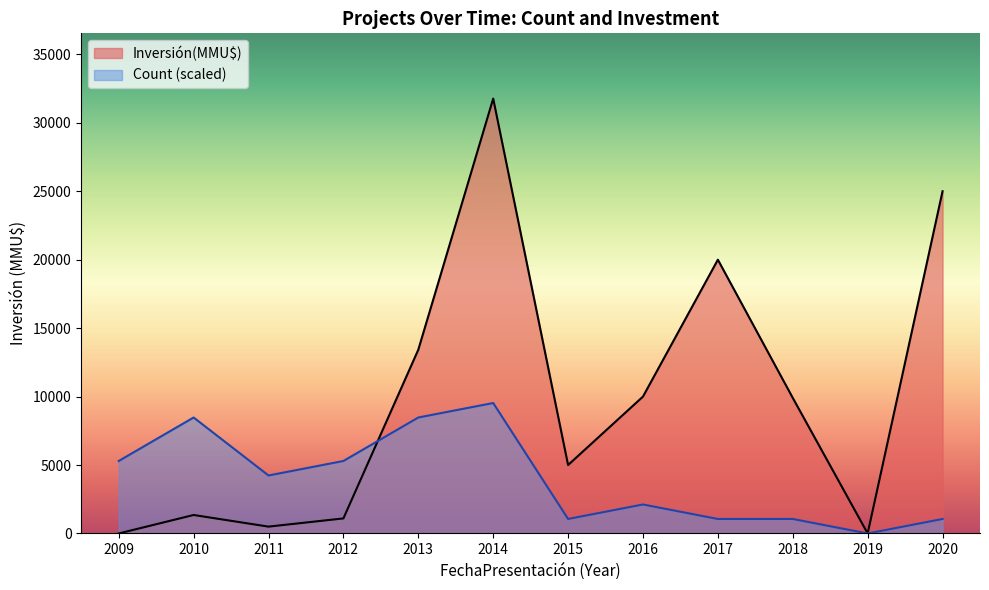

Which series has the largest total across all categories?

Inversión(MMU$)